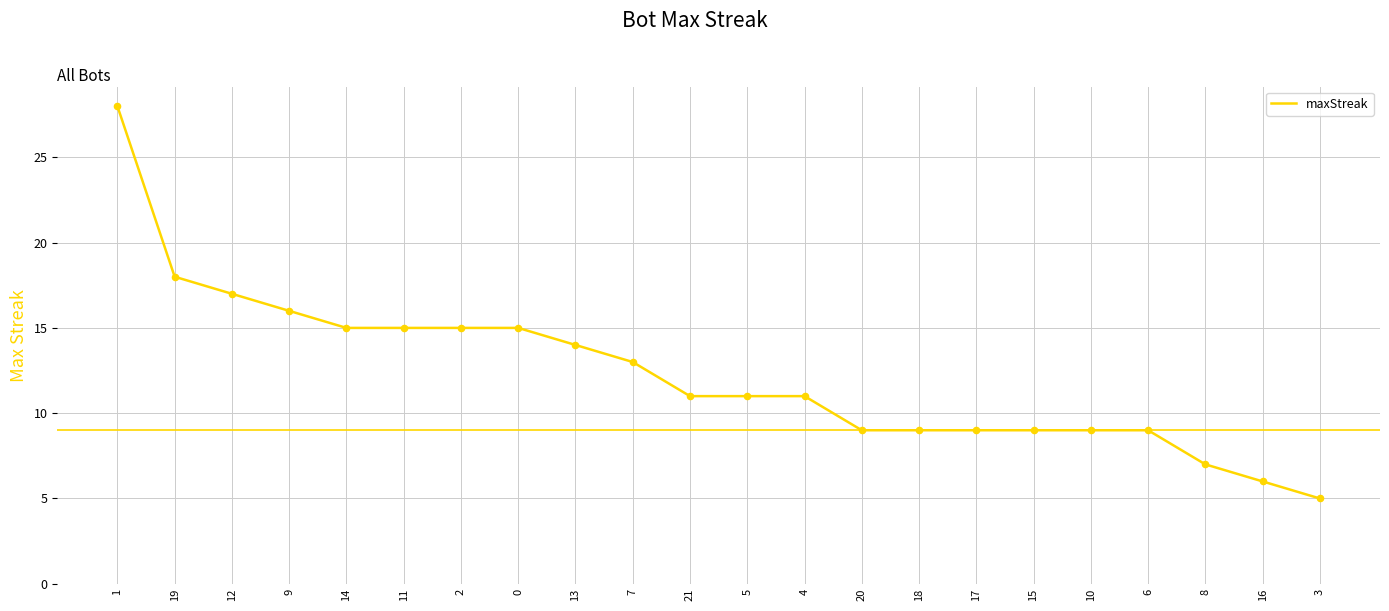

What is the ratio of the value at 1 to the value at 2?

1.9